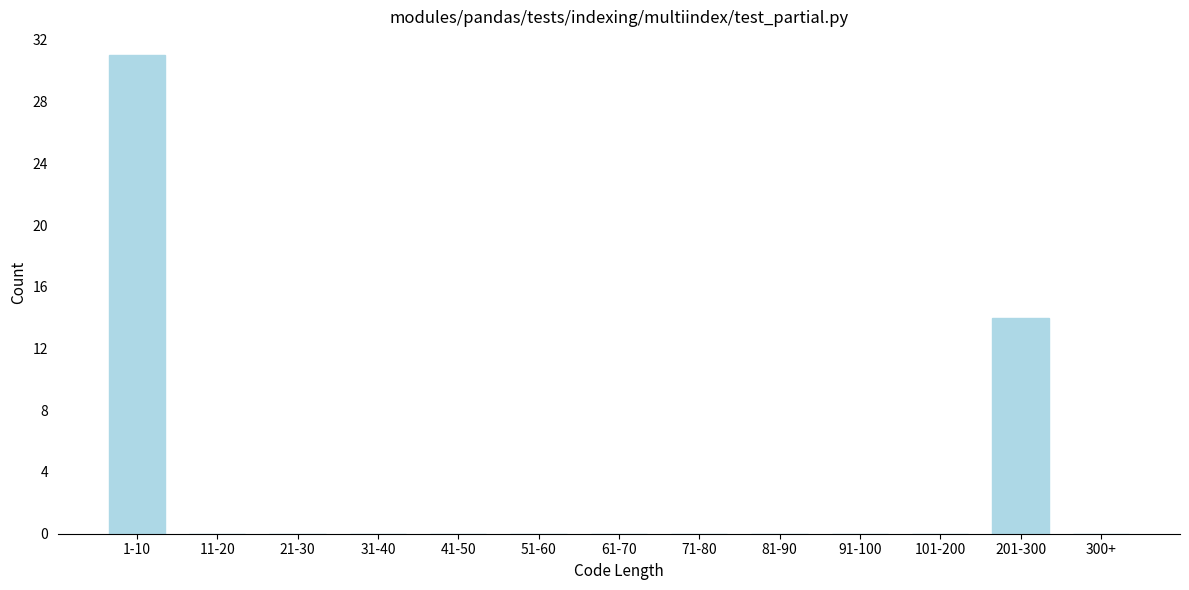

Reading right to left, transcribe all the data shown in this chart.

300+=0	201-300=14	101-200=0	91-100=0	81-90=0	71-80=0	61-70=0	51-60=0	41-50=0	31-40=0	21-30=0	11-20=0	1-10=31